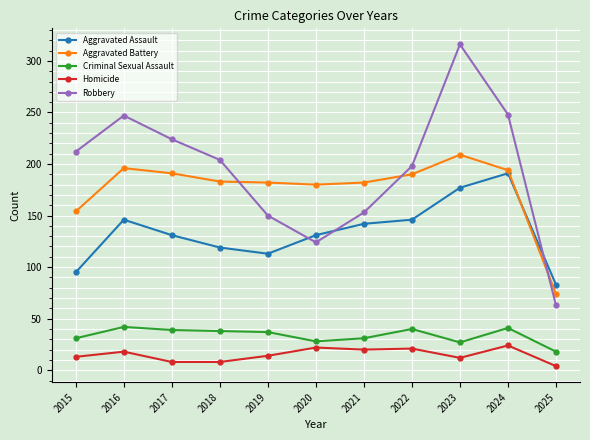

What value does the Aggravated Assault series have at 2024?

191